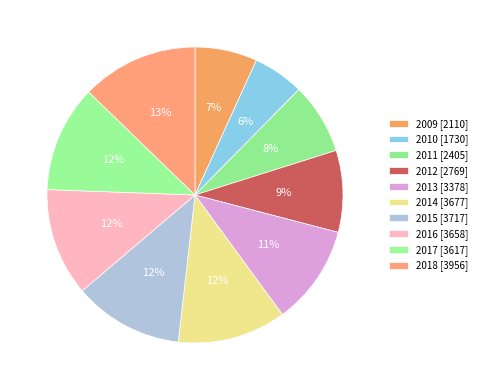

Between 2013 and 2012, which is larger?

2013